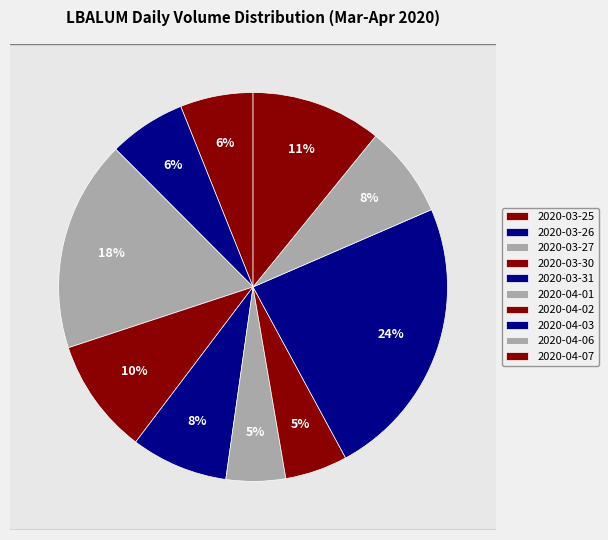

Does 2020-03-30 account for over 50% of the chart?

No